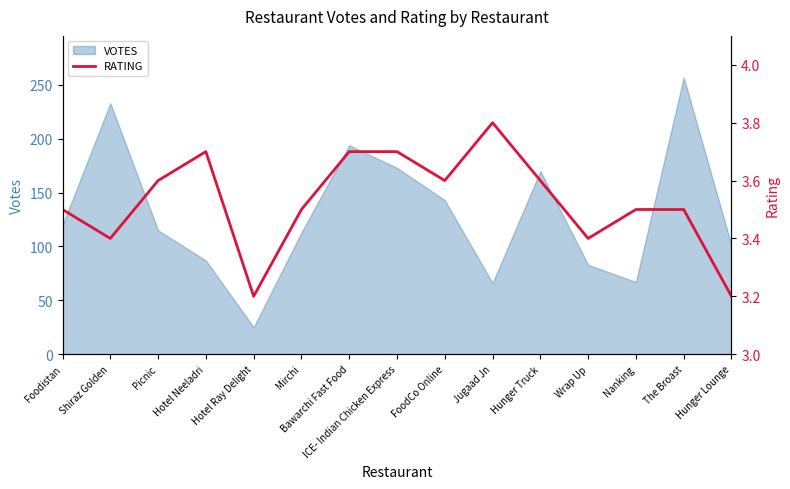

True or false: the data has more than 0 interior local peaks.

True